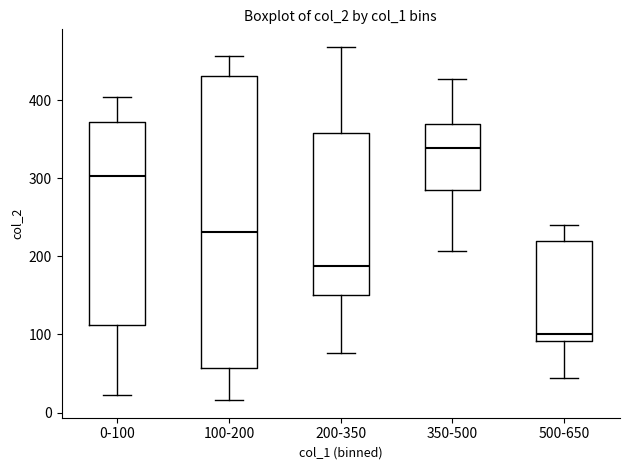

Reading left to right, read every box against the y-axis: the position of its median line, the range the box covers, and the ends of its whiskers. The values are not printed on the chart, so give them approximately, as read against the axis.

0-100: median 300, box 110 to 370, whiskers 20 to 400
100-200: median 230, box 60 to 430, whiskers 20 to 460
200-350: median 190, box 150 to 360, whiskers 80 to 470
350-500: median 340, box 290 to 370, whiskers 210 to 430
500-650: median 100, box 90 to 220, whiskers 40 to 240